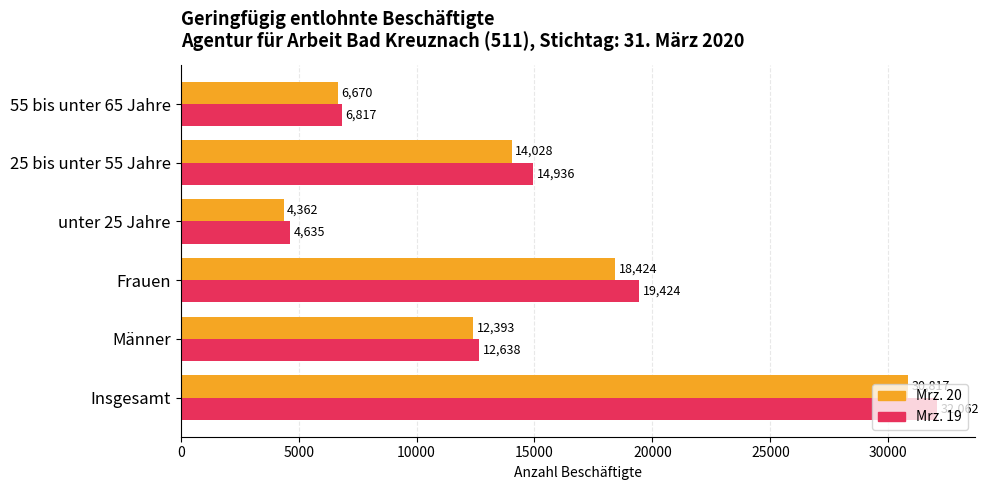

At which category does the chart reach its minimum across all series?

unter 25 Jahre